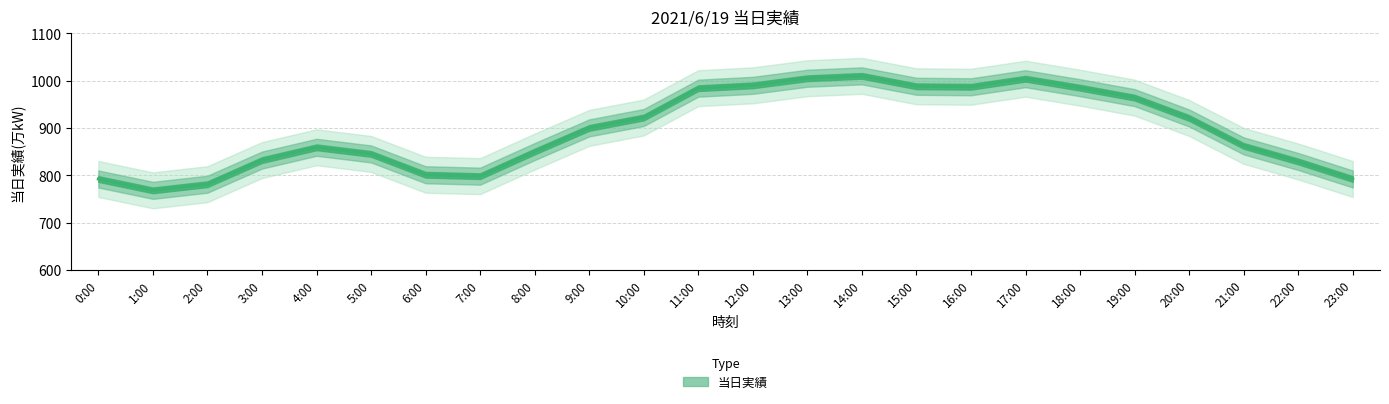

Reading left to right, list all the values displayed in this chart.

792	768	781	832	859	845	801	798	850	900	922	984	990	1005	1010	988	987	1004	985	964	921	862	829	792